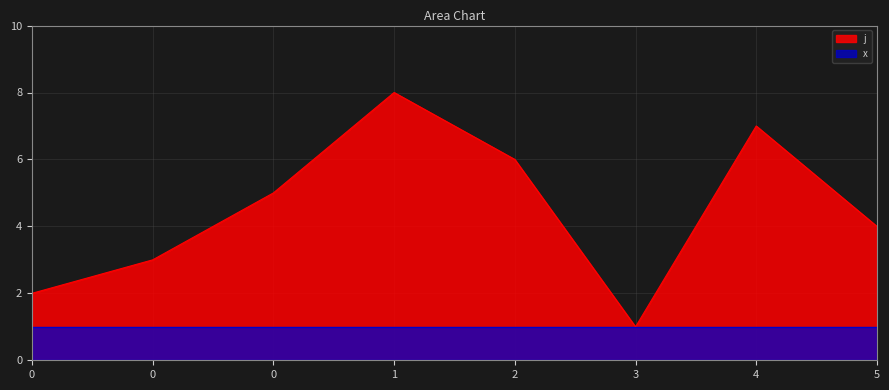

Which label corresponds to the largest value in the chart?

1